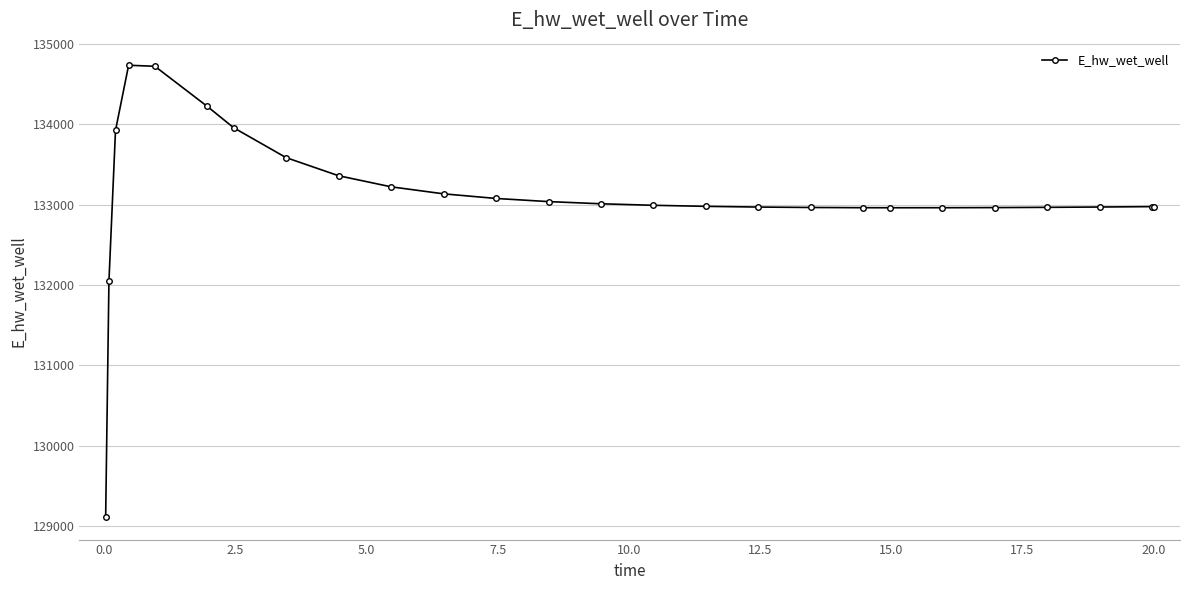

What is the greatest value displayed?

134736.8